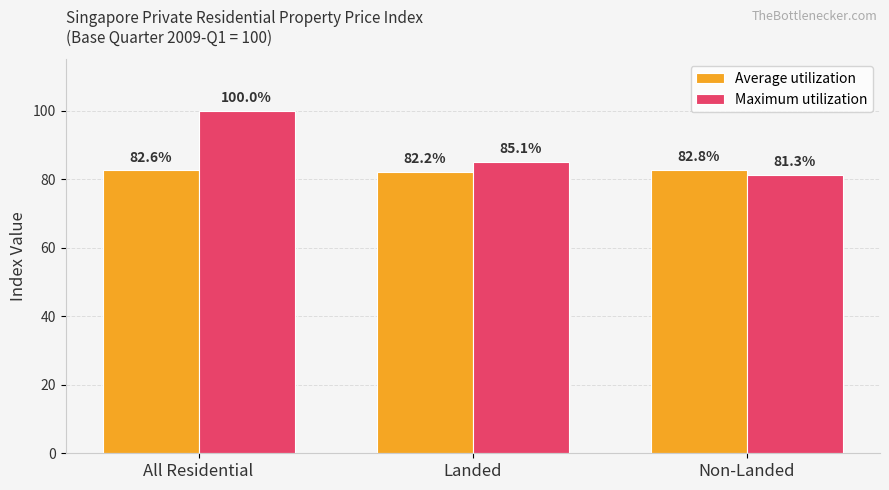

Does the chart contain stacked bars?

No